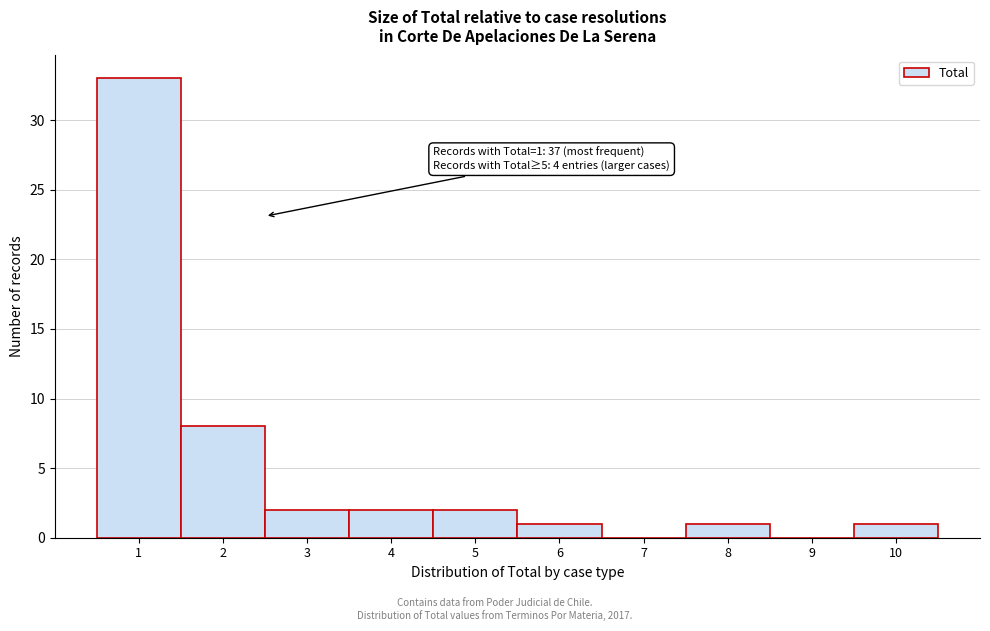

Over which range of the x-axis is the bar tallest?

0.5 to 1.5